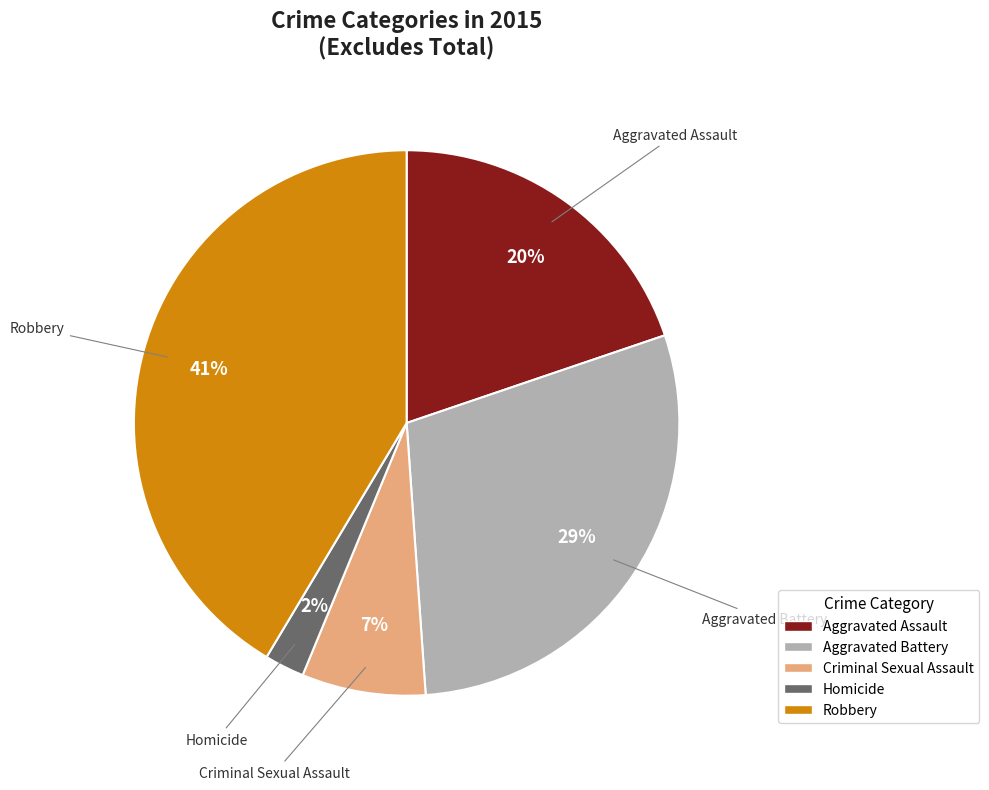

Which category has the smallest portion of the pie?

Homicide